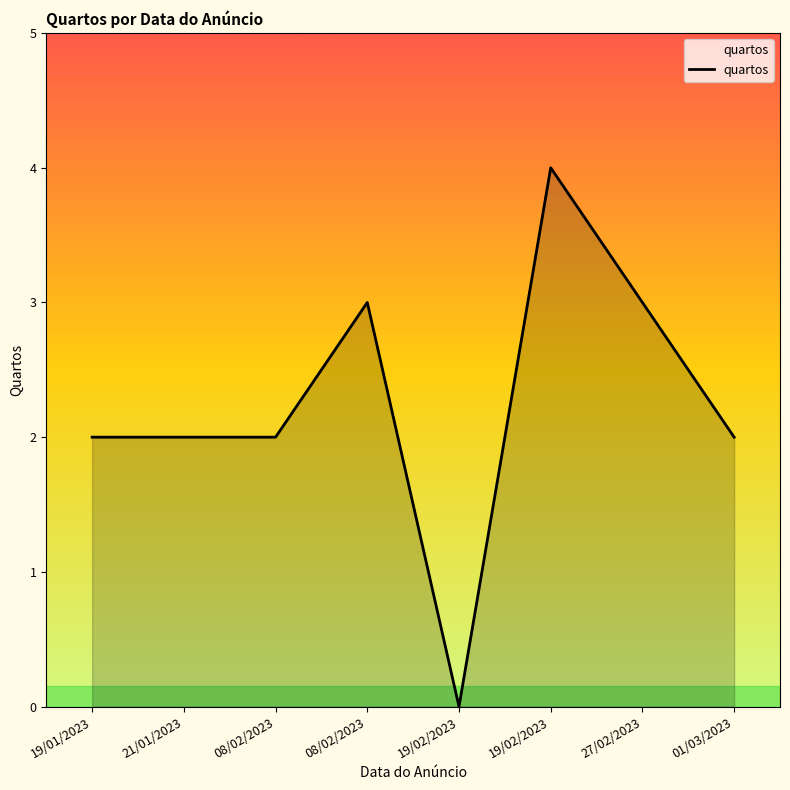

True or false: there are more than 0 points higher than both neighbors.

True